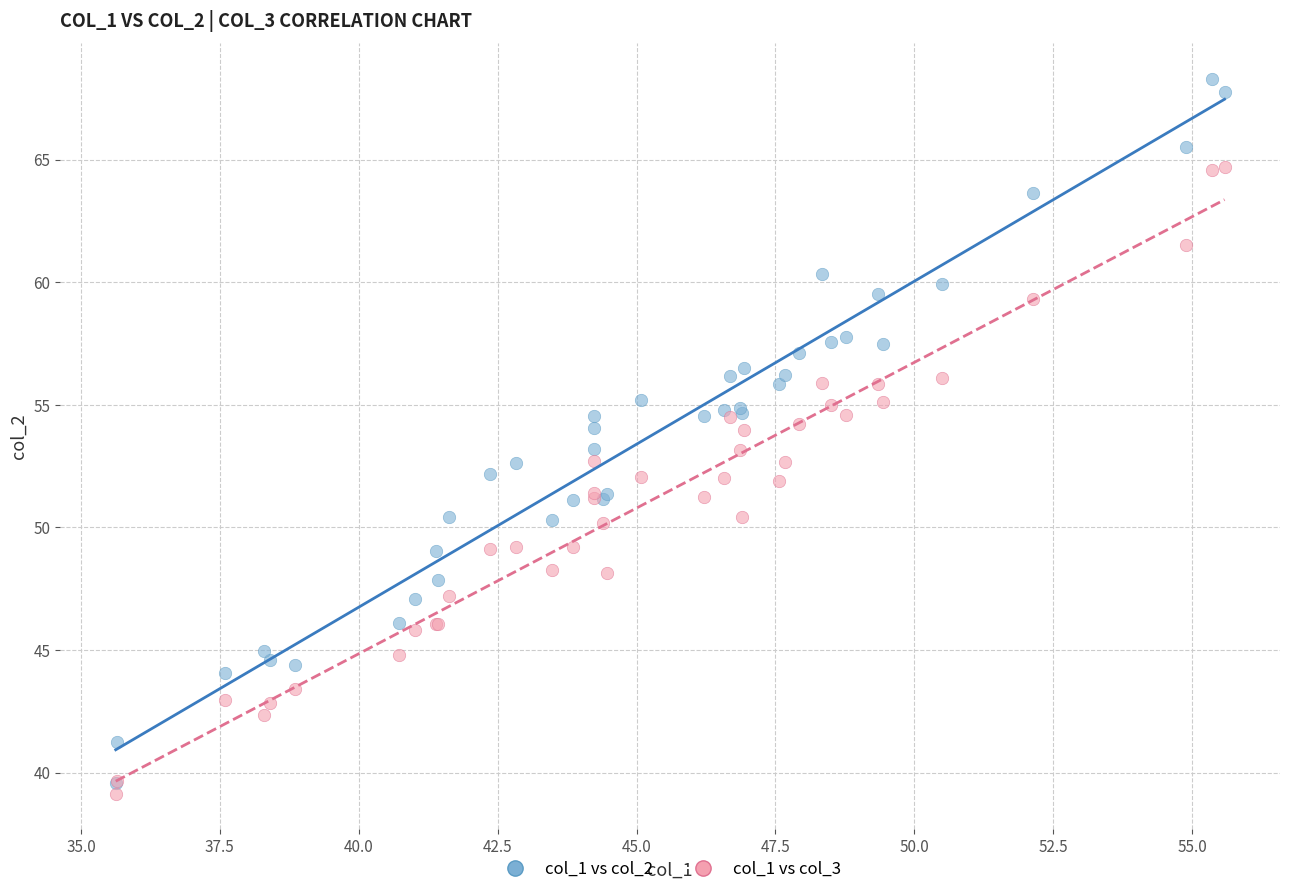

Which series reaches the minimum Y coordinate?

col_1 vs col_3